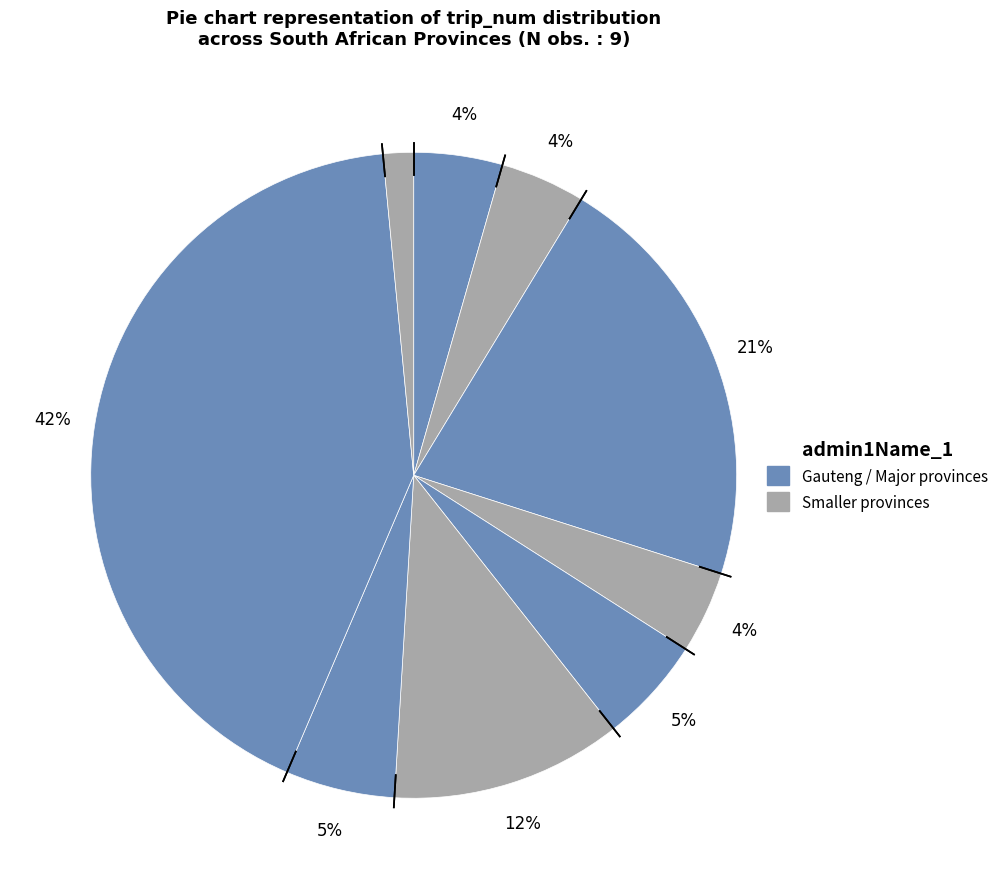

Which category has the smallest portion of the pie?

Nothern Cape